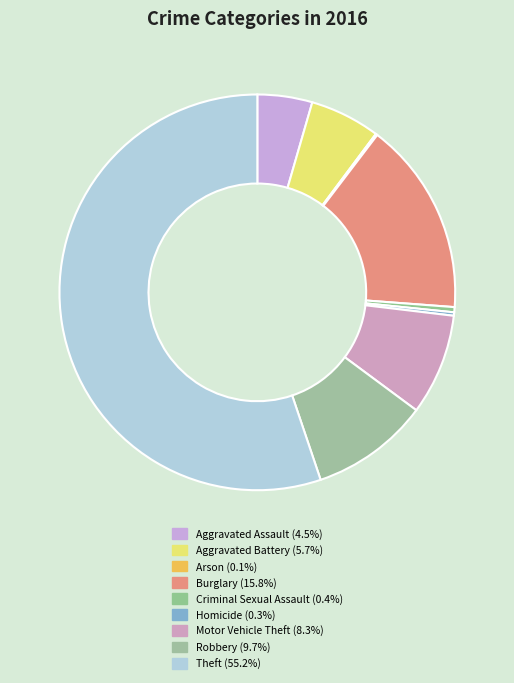

Approximately how many times larger is the value at Aggravated Battery compared to Arson?

41.0